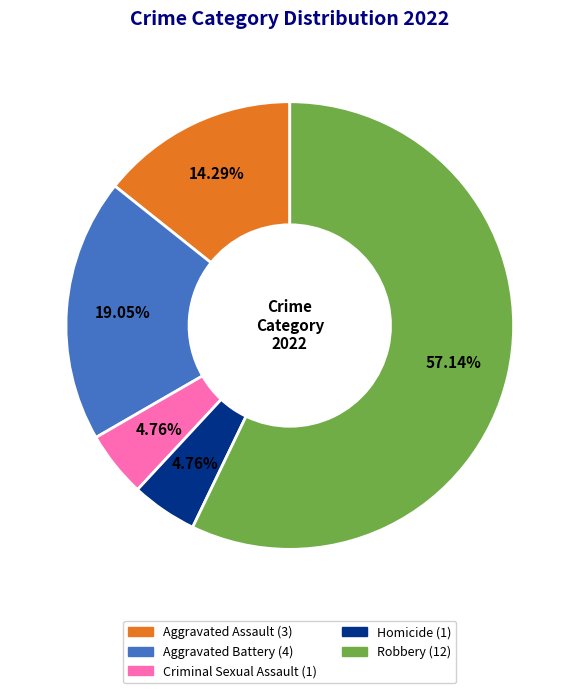

Does Criminal Sexual Assault account for over 50% of the chart?

No